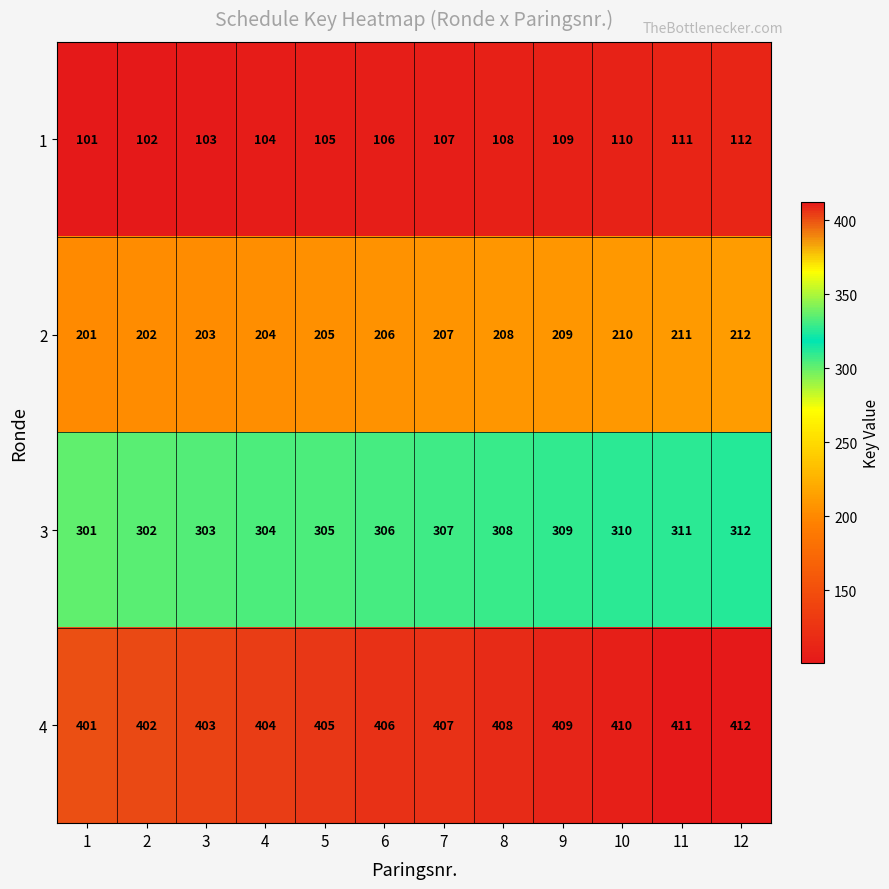

What is the difference between the maximum and minimum values in the 3 series?

11